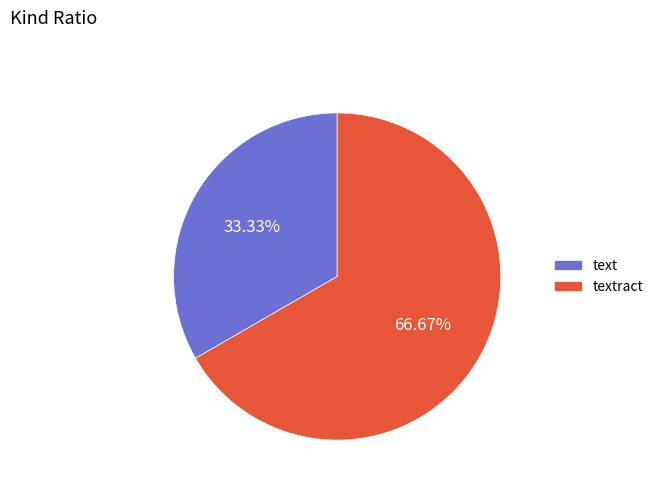

What percentage do textract and text together represent?

100.0%